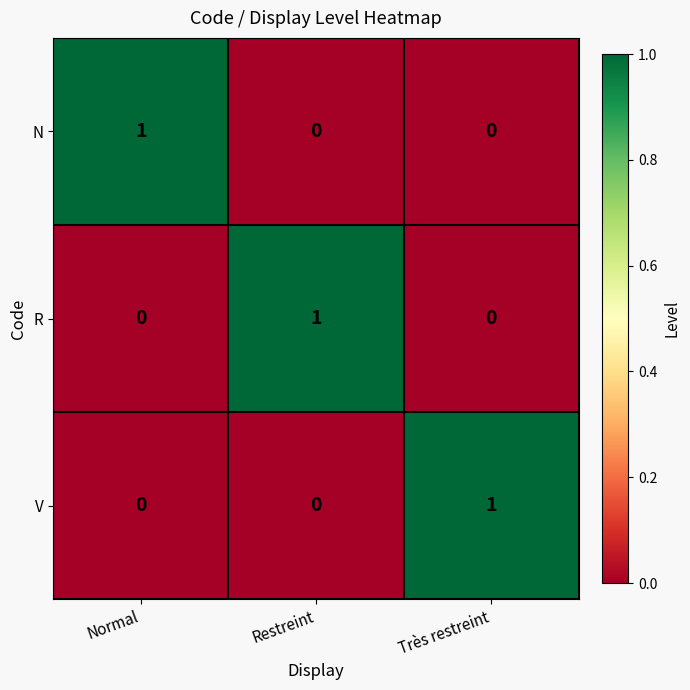

At how many categories does at least one series exceed 0?

3